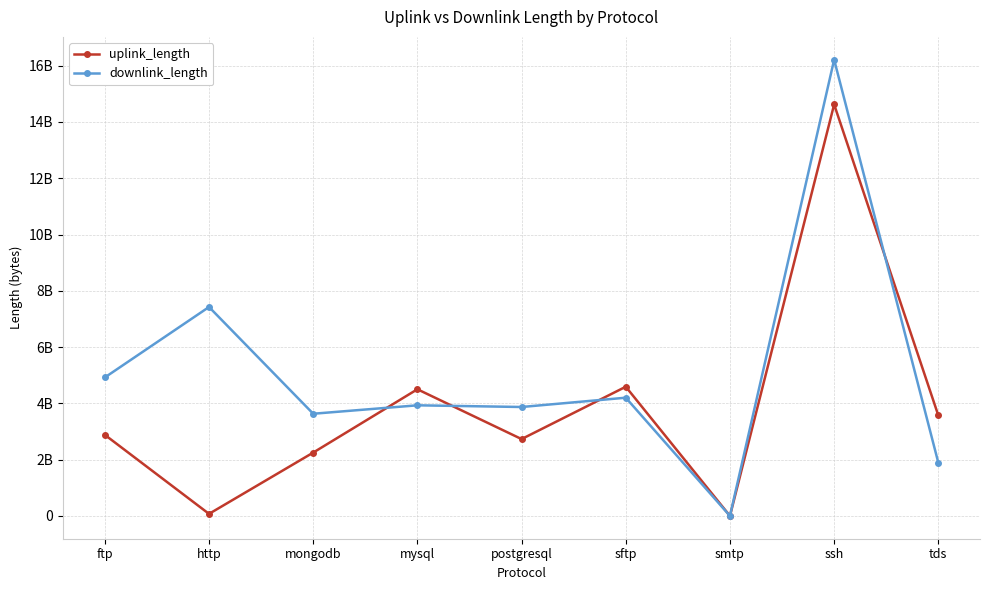

What is the sum of the uplink_length values at http and ssh?

14694523592